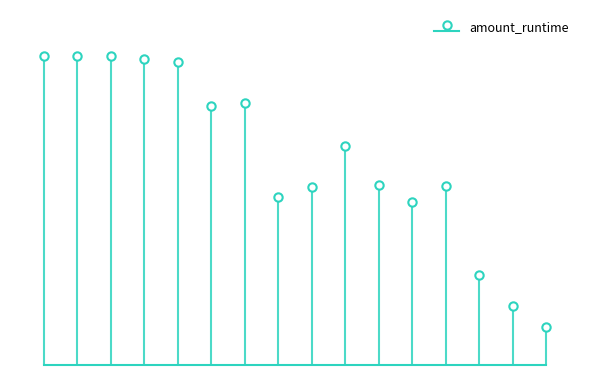

Which label corresponds to the smallest value in the chart?

14